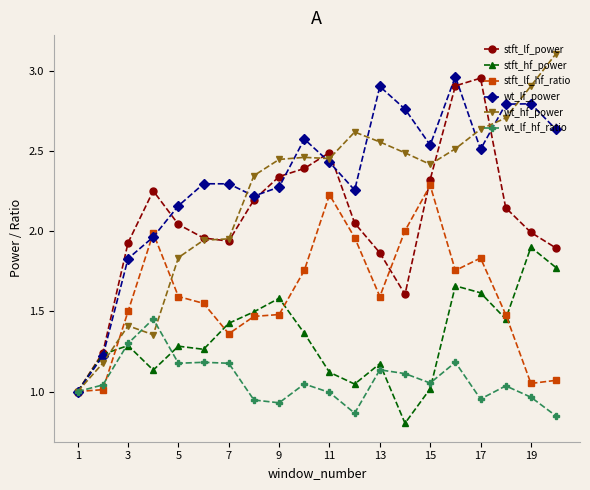

True or false: wt_lf_hf_ratio has more than 1 interior local peaks.

True